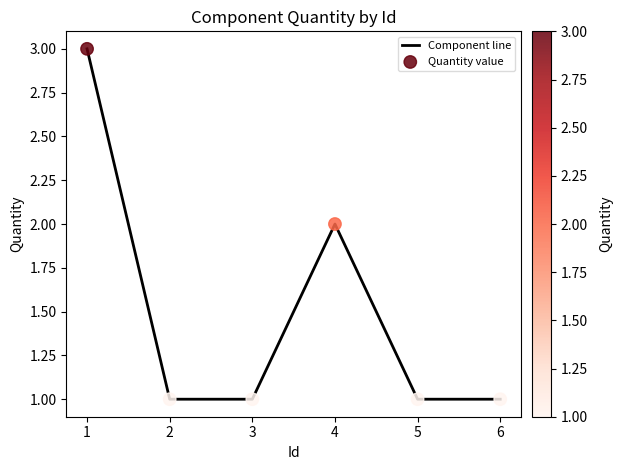

True or false: there are more than 2 points higher than both neighbors.

False